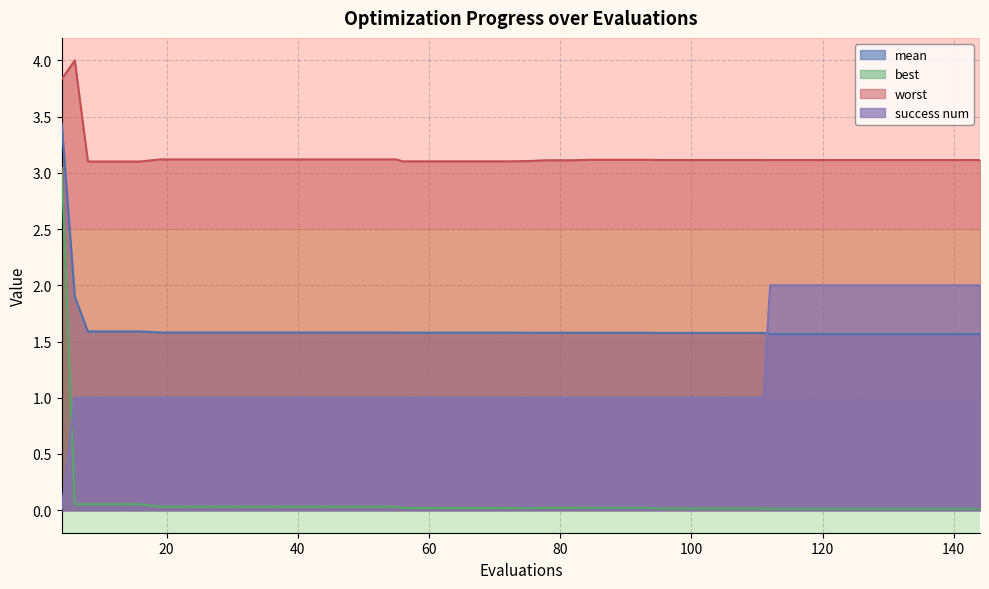

Which series has the largest range (max minus min)?

best